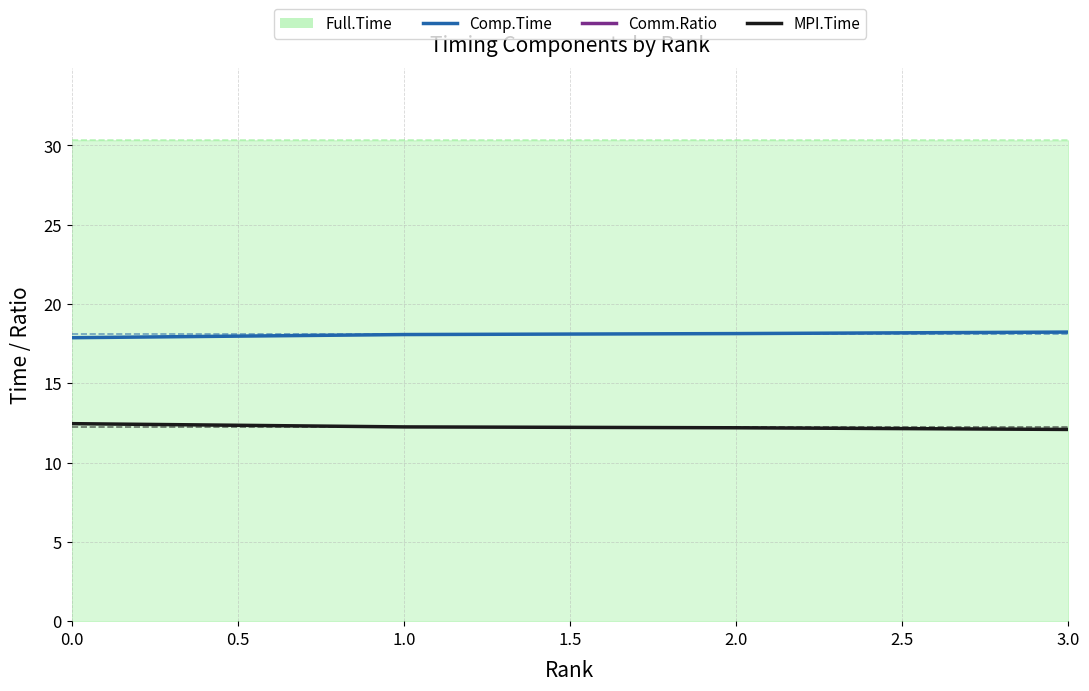

True or false: Comp.Time and MPI.Time cross at least once.

False